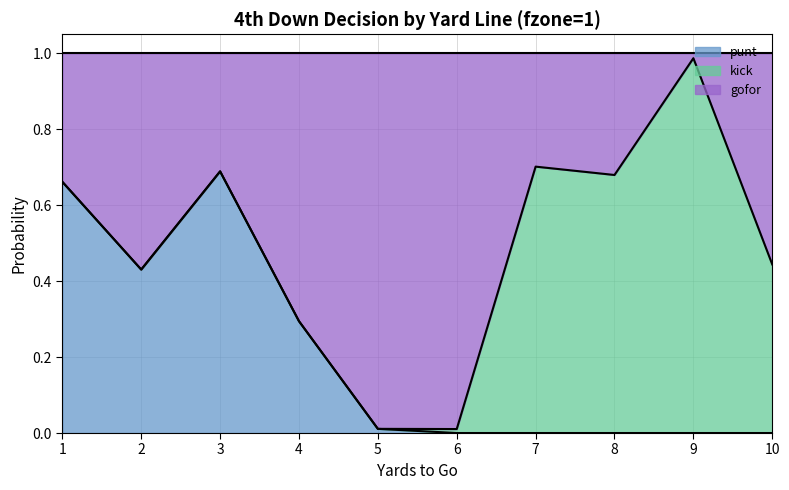

The value of punt at 1 is 1.0. True or false?

False